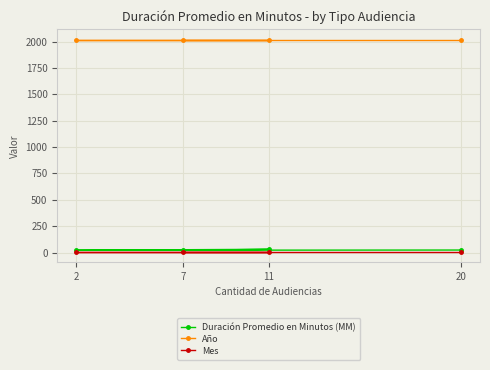

What is the approximate value of Duración Promedio en Minutos (MM) at 11, to the nearest 5?

30